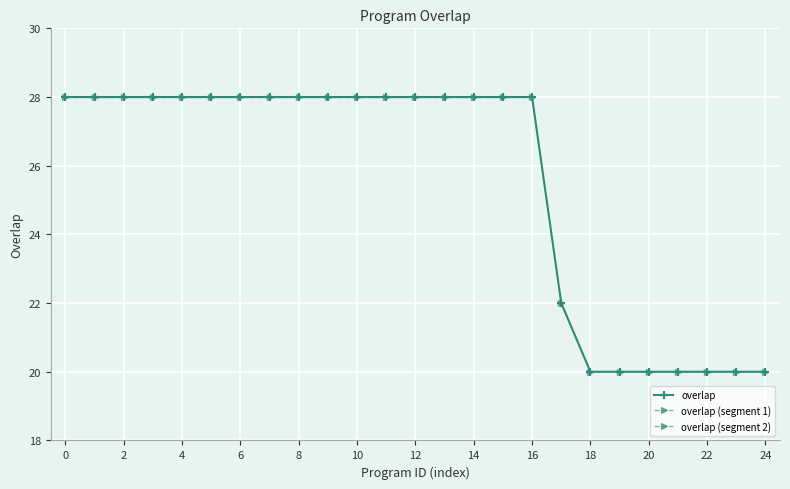

What is the minimum value for overlap?

20